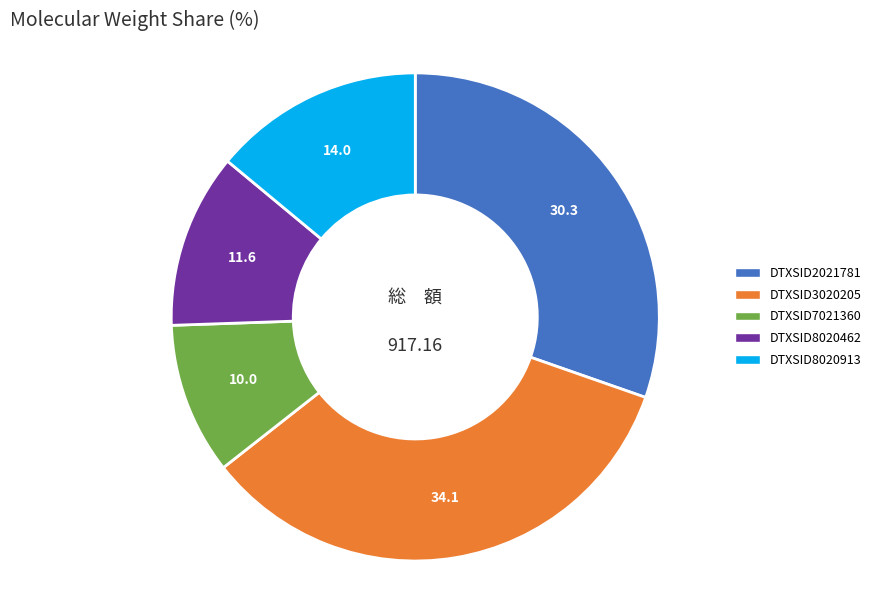

Count the number of slices in the pie.

5